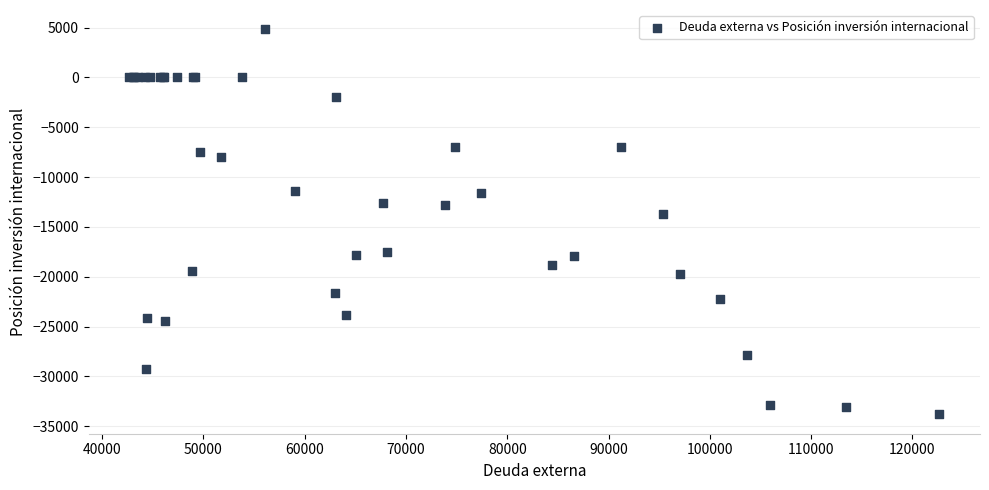

What Y value in the scatter plot is closest to -14494?

-13709.6